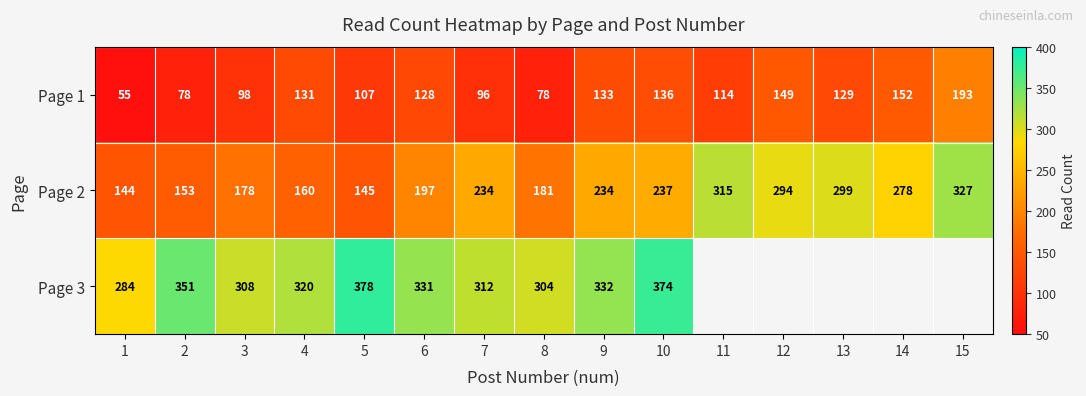

Is the value of Page 1 at 1 greater than the value of Page 2 at 15?

No